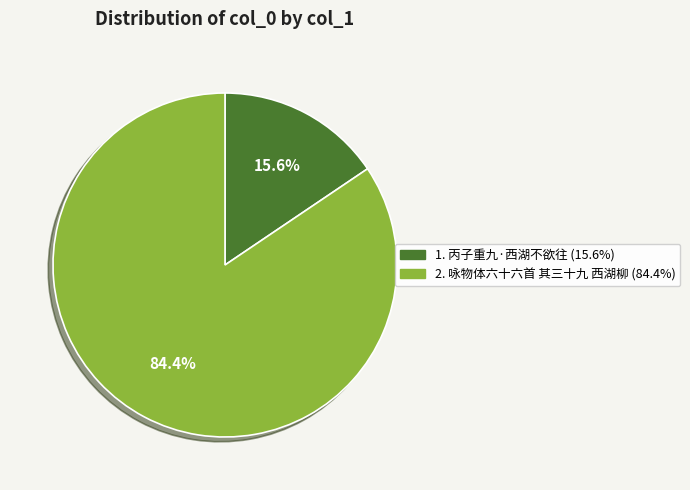

Does any single category account for the majority?

Yes